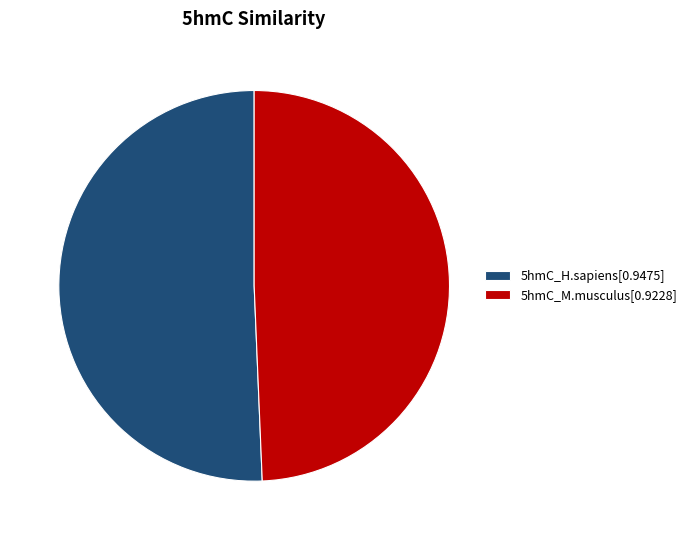

Which has a higher value, 5hmC_M.musculus[0.9228] or 5hmC_H.sapiens[0.9475]?

5hmC_H.sapiens[0.9475]